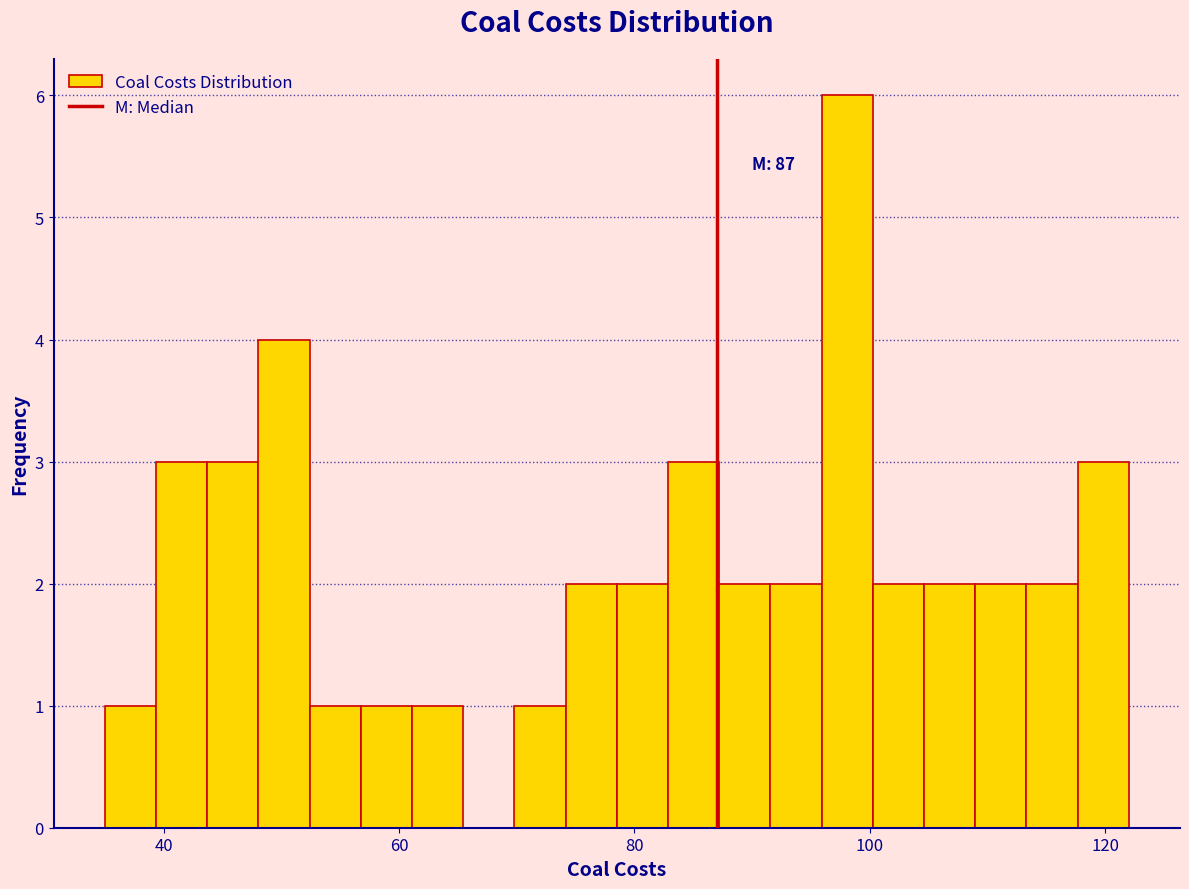

Read against the x-axis, roughly where is the centre of the tallest bar?

98